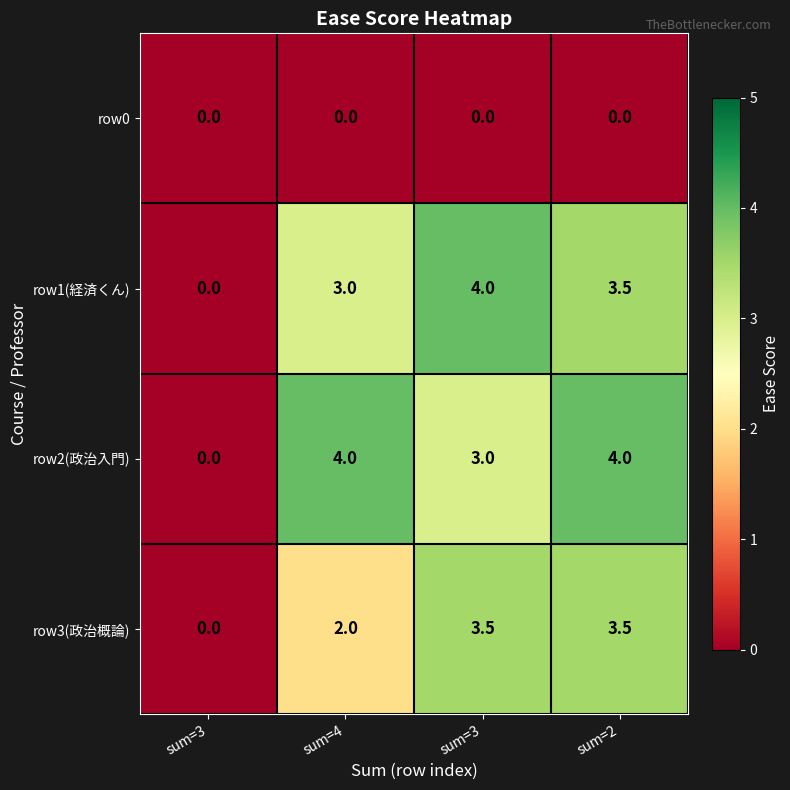

Reading left to right, extract all data points from this chart.

row0: sum=3=0.0	sum=4=0.0	sum=3=0.0	sum=2=0.0
row1(経済くん): sum=3=0.0	sum=4=3.0	sum=3=4.0	sum=2=3.5
row2(政治入門): sum=3=0.0	sum=4=4.0	sum=3=3.0	sum=2=4.0
row3(政治概論): sum=3=0.0	sum=4=2.0	sum=3=3.5	sum=2=3.5